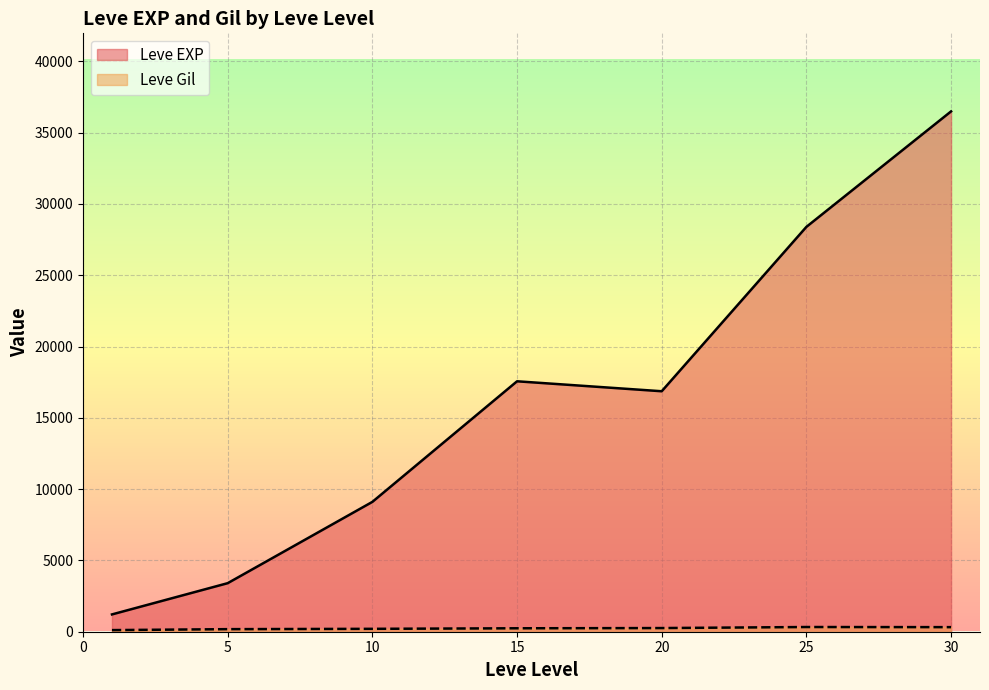

What is the value of the Leve Gil point at the 30th from the left?

344